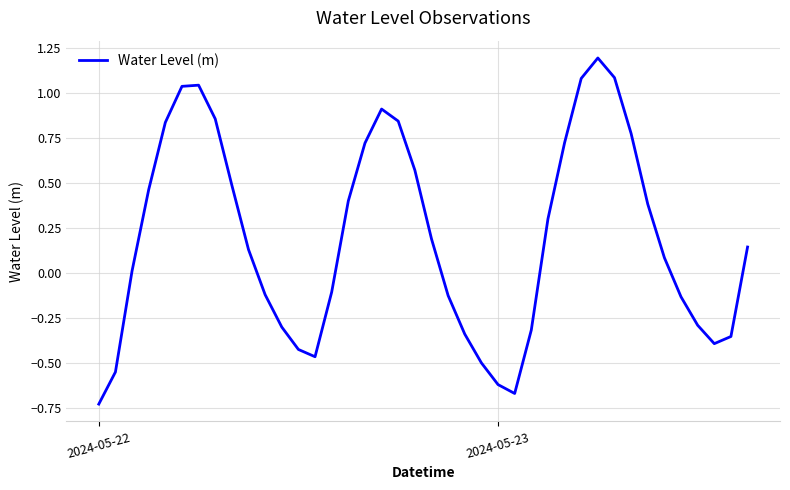

What is the maximum value shown in the chart?

1.2